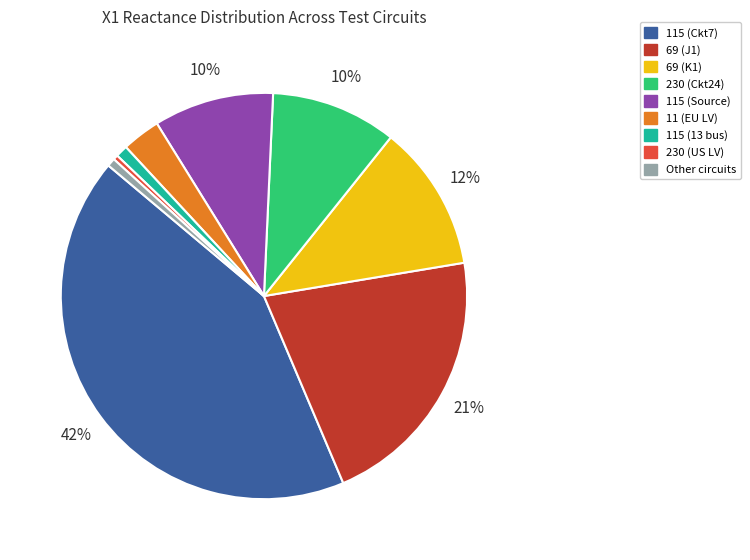

How many slices are in this pie chart?

9